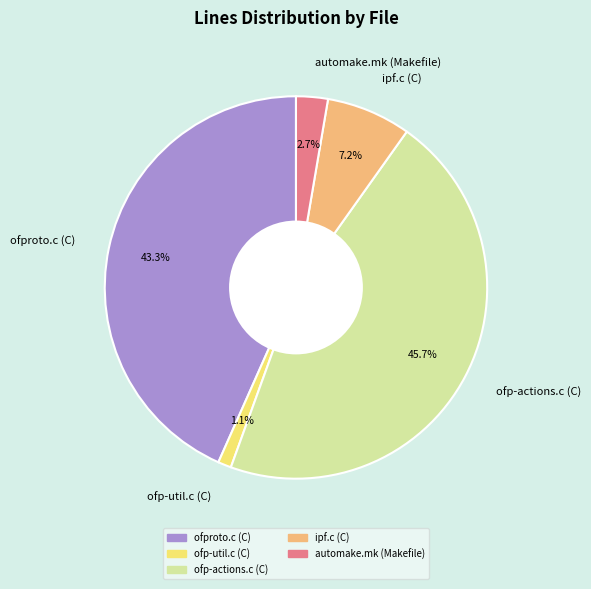

What is the largest slice in the pie chart?

ofp-actions.c (C)